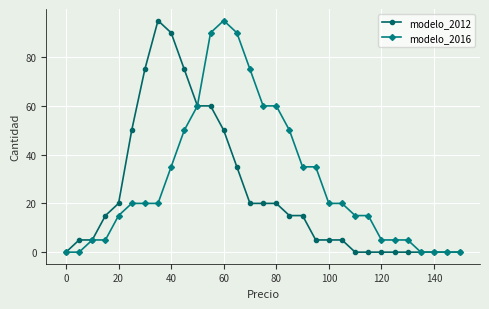

What is the value of the modelo_2016 point at the 7th from the left?

20